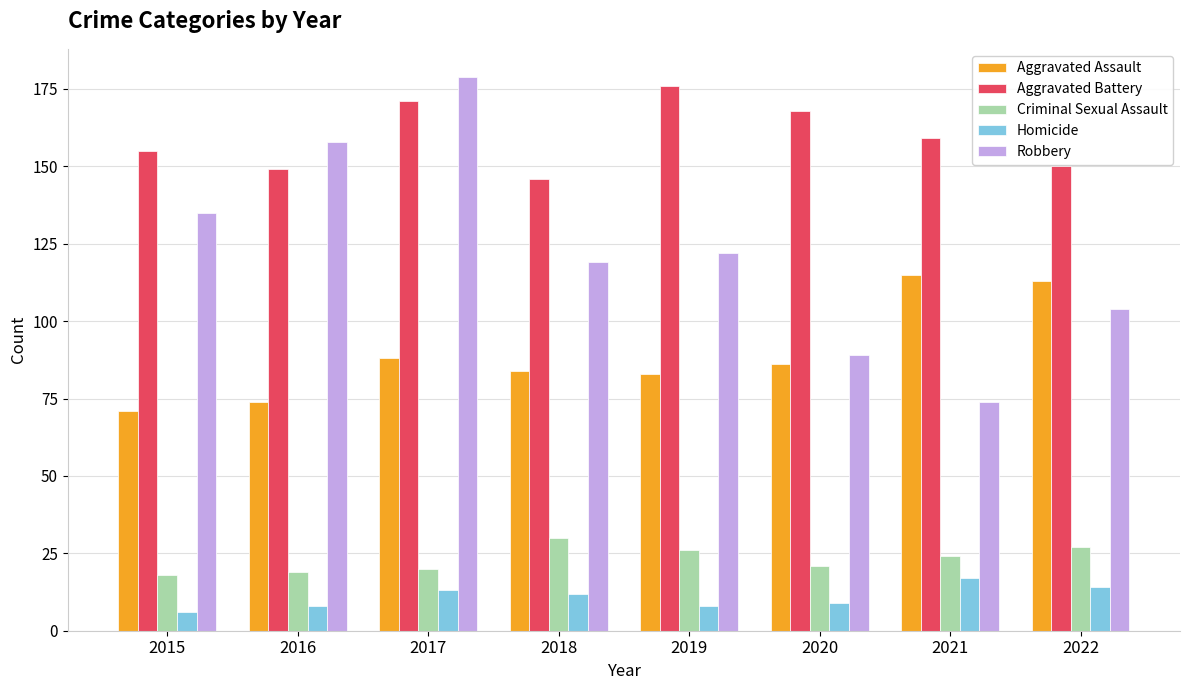

The value of Robbery at 2018 is 119. True or false?

True